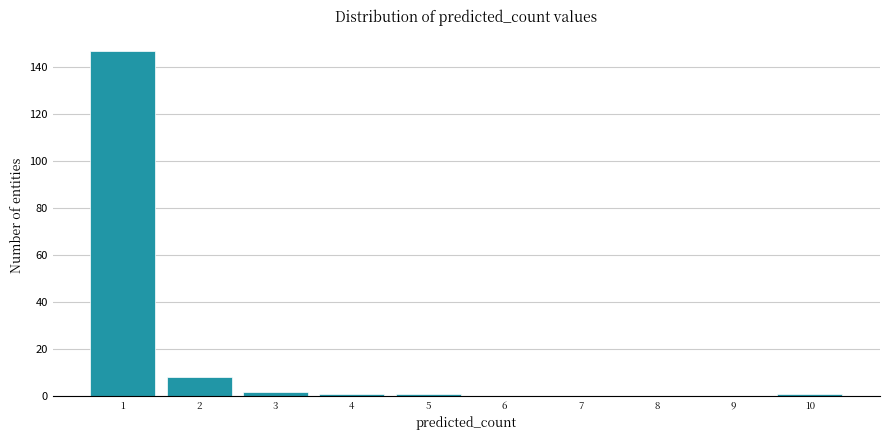

Reading left to right, list every bar in this chart as the range it spans on the x-axis followed by its height. The values are not printed on the chart, so give them approximately, as read against the axis.

0.5 to 1.5: 148
1.5 to 2.5: 8
2.5 to 3.5: 2
3.5 to 4.5: under 2
4.5 to 5.5: under 2
5.5 to 6.5: 0
6.5 to 7.5: 0
7.5 to 8.5: 0
8.5 to 9.5: 0
9.5 to 10.5: under 2